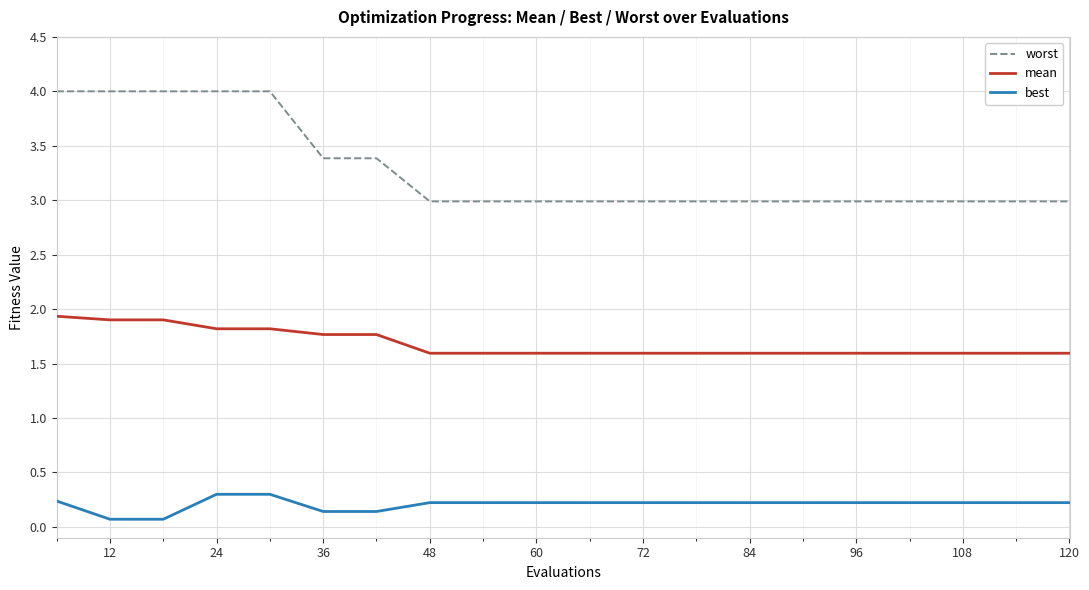

How many lines are shown in the chart?

3